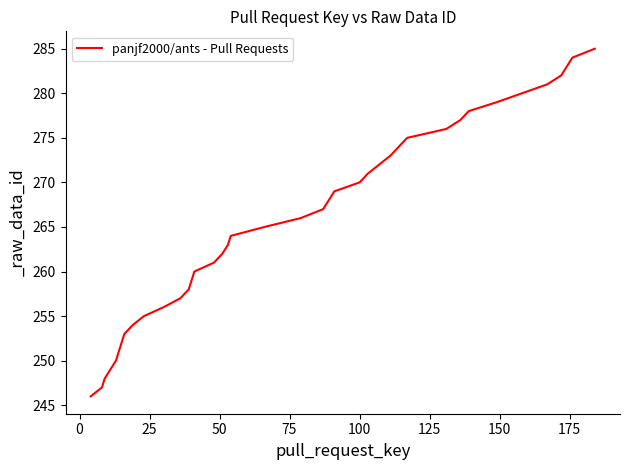

Count the number of categories in the chart.

40